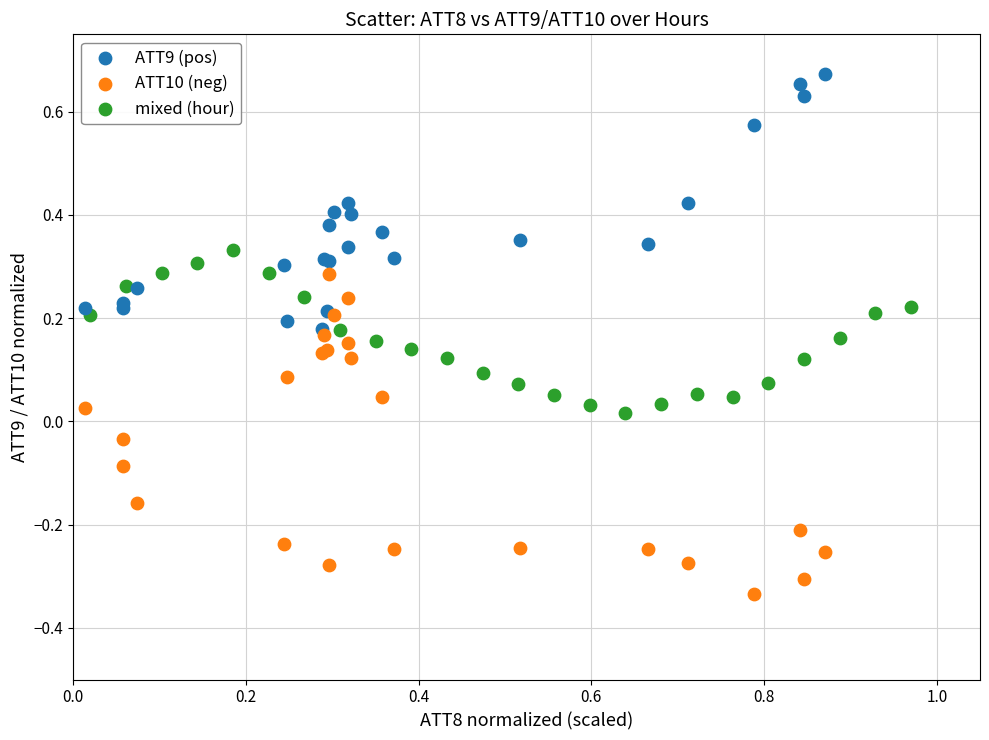

Which series has the largest Y range (max minus min)?

ATT10 (neg)